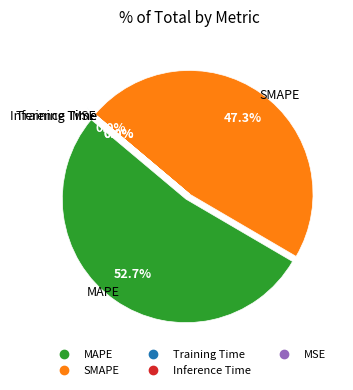

To the nearest percent, what is the difference between the SMAPE and MSE slice percentages?

47%